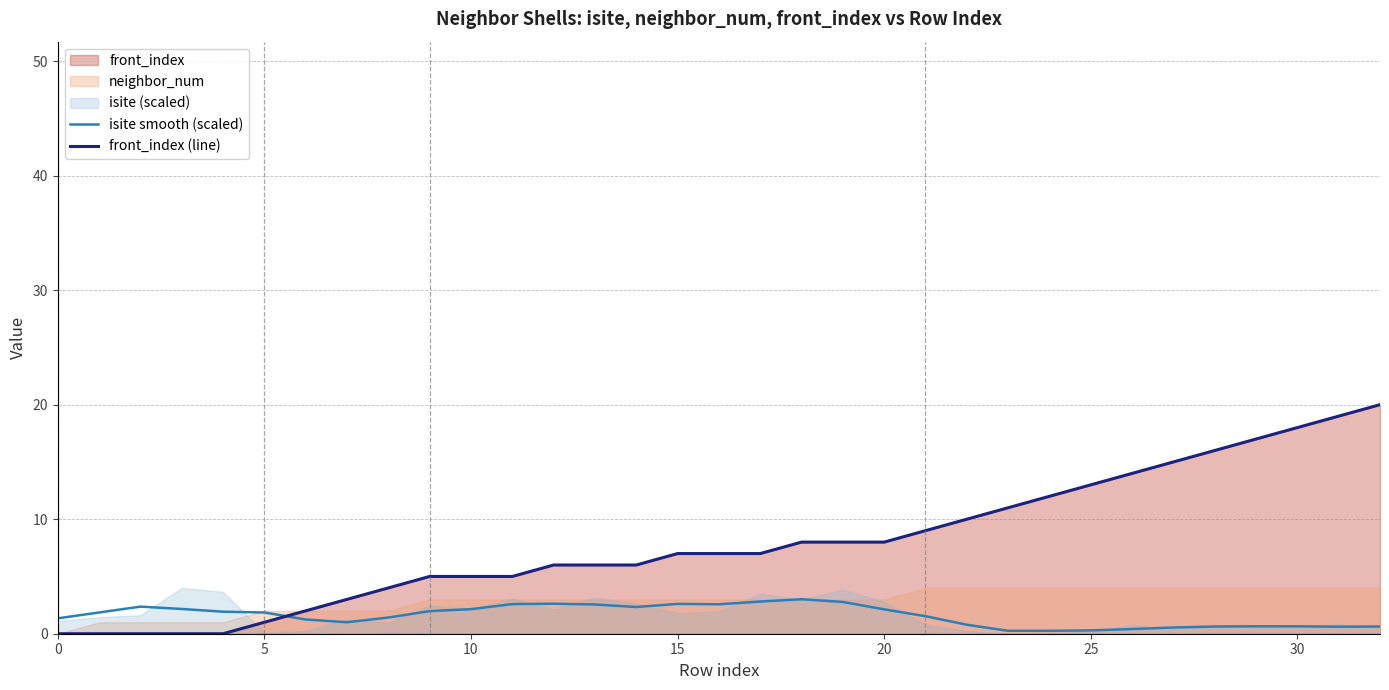

At which category is the sum across all series the highest?

32